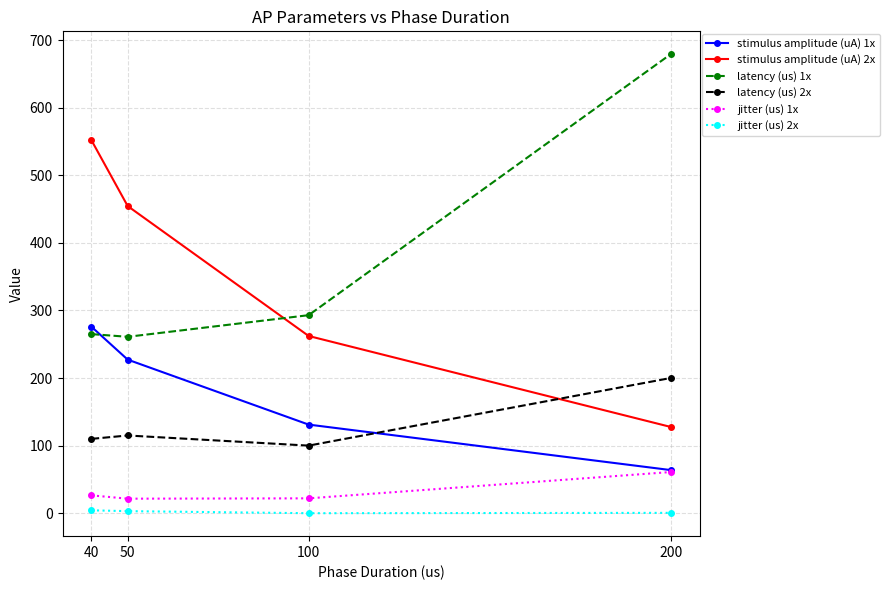

True or false: stimulus amplitude (uA) 1x has more than 0 points higher than both neighbors.

False